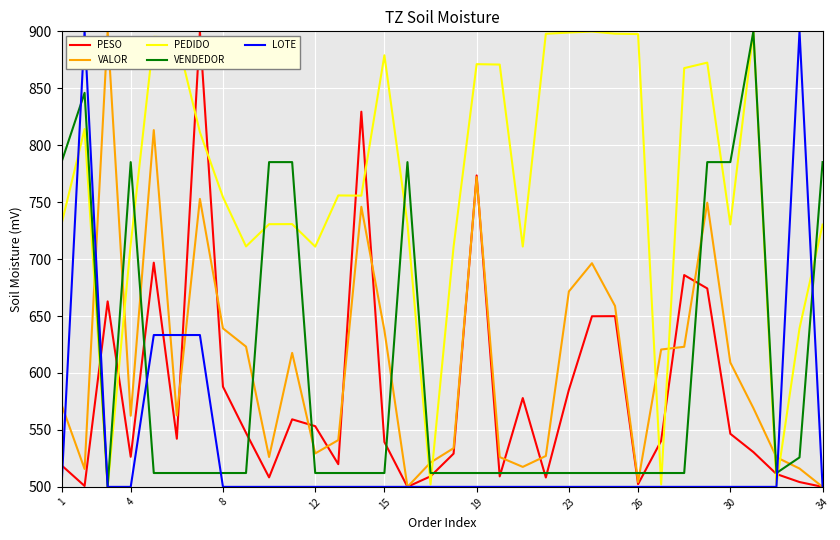

Which series ends up on top after the final intersection of PESO and PEDIDO?

PEDIDO